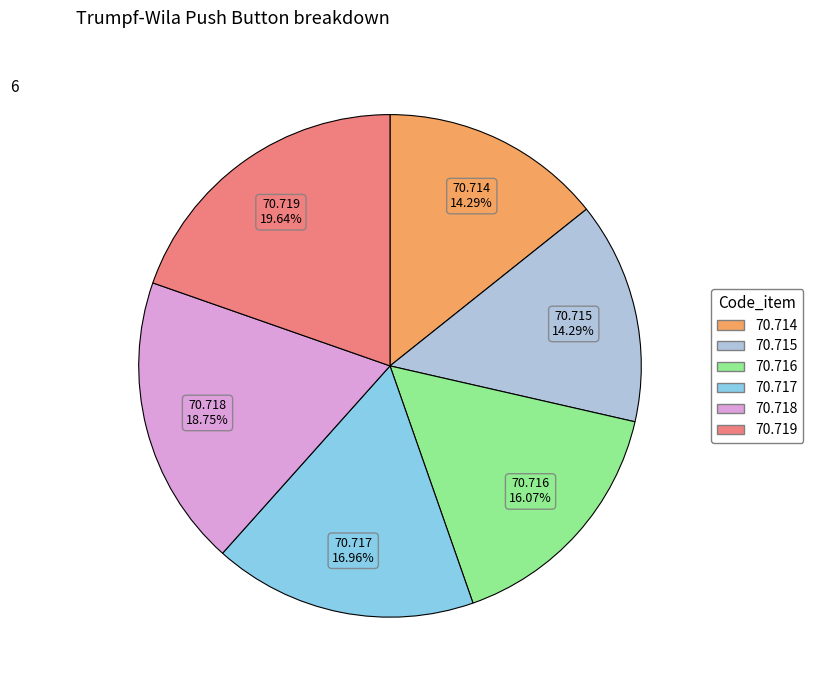

To the nearest percent, what portion does 70.716 represent?

16%